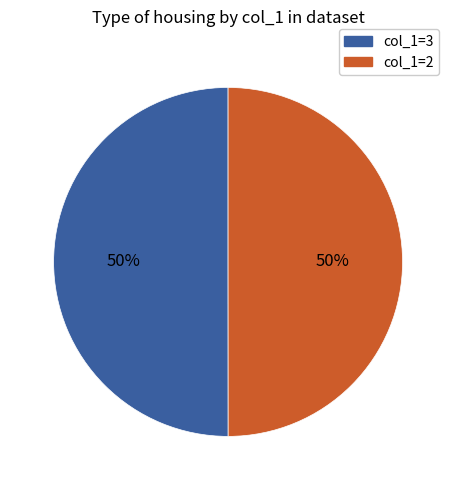

To the nearest percent, what is the average slice percentage?

50%